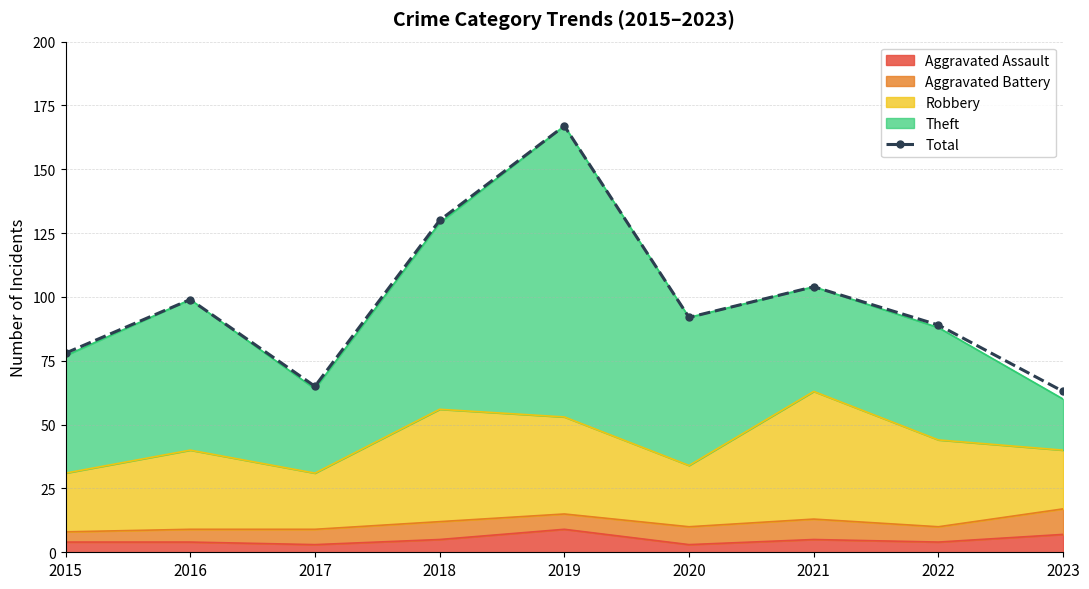

How many points are lower than both their immediate neighbors (excluding endpoints)?

2